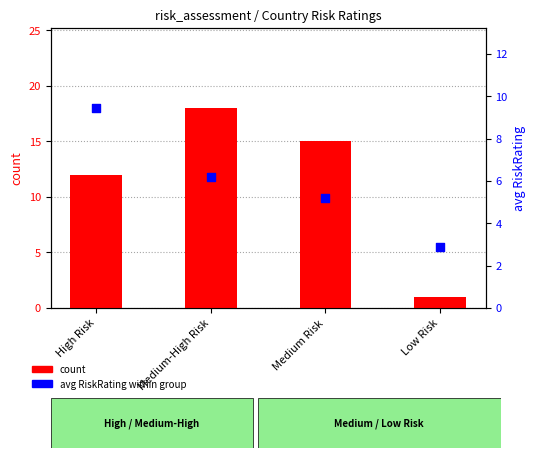

What is the total value across all series at Medium Risk?

20.2